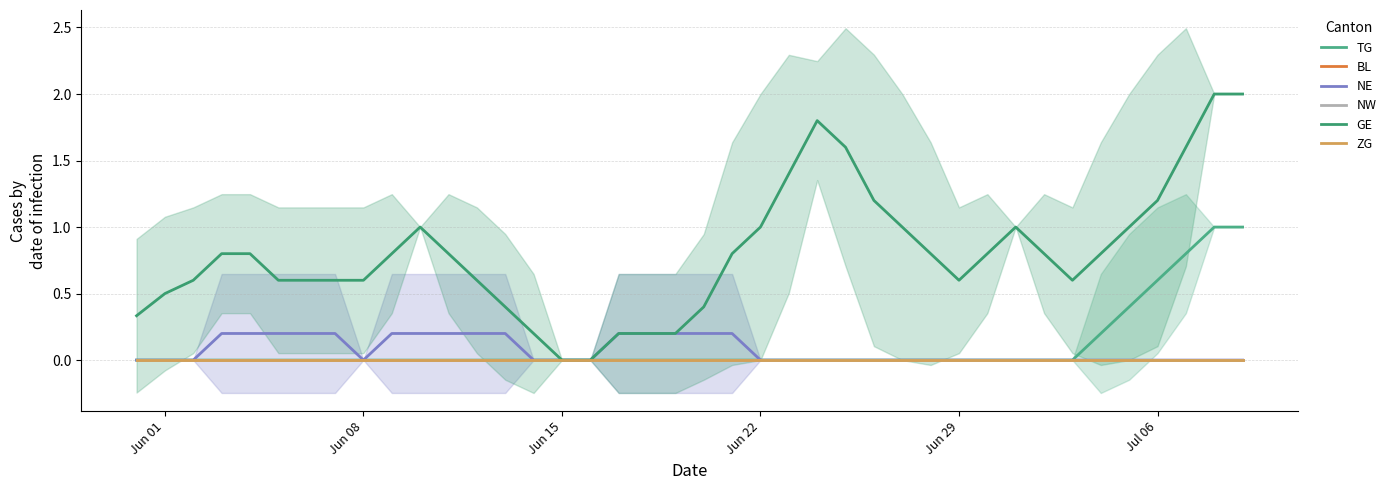

Reading left to right, extract all data points from this chart.

TG: 0.0	0.0	0.0	0.0	0.0	0.0	0.0	0.0	0.0	0.0	0.0	0.0	0.0	0.0	0.0	0.0	0.0	0.0	0.0	0.0	0.0	0.0	0.0	0.0	0.0	0.0	0.0	0.0	0.0	0.0	0.0	0.0	0.0	0.0	0.2	0.4	0.6	0.8	1.0	1.0
BL: 0.0	0.0	0.0	0.0	0.0	0.0	0.0	0.0	0.0	0.0	0.0	0.0	0.0	0.0	0.0	0.0	0.0	0.0	0.0	0.0	0.0	0.0	0.0	0.0	0.0	0.0	0.0	0.0	0.0	0.0	0.0	0.0	0.0	0.0	0.0	0.0	0.0	0.0	0.0	0.0
NE: 0.0	0.0	0.0	0.2	0.2	0.2	0.2	0.2	0.0	0.2	0.2	0.2	0.2	0.2	0.0	0.0	0.0	0.2	0.2	0.2	0.2	0.2	0.0	0.0	0.0	0.0	0.0	0.0	0.0	0.0	0.0	0.0	0.0	0.0	0.0	0.0	0.0	0.0	0.0	0.0
NW: 0.0	0.0	0.0	0.0	0.0	0.0	0.0	0.0	0.0	0.0	0.0	0.0	0.0	0.0	0.0	0.0	0.0	0.0	0.0	0.0	0.0	0.0	0.0	0.0	0.0	0.0	0.0	0.0	0.0	0.0	0.0	0.0	0.0	0.0	0.0	0.0	0.0	0.0	0.0	0.0
GE: 0.3	0.5	0.6	0.8	0.8	0.6	0.6	0.6	0.6	0.8	1.0	0.8	0.6	0.4	0.2	0.0	0.0	0.2	0.2	0.2	0.4	0.8	1.0	1.4	1.8	1.6	1.2	1.0	0.8	0.6	0.8	1.0	0.8	0.6	0.8	1.0	1.2	1.6	2.0	2.0
ZG: 0.0	0.0	0.0	0.0	0.0	0.0	0.0	0.0	0.0	0.0	0.0	0.0	0.0	0.0	0.0	0.0	0.0	0.0	0.0	0.0	0.0	0.0	0.0	0.0	0.0	0.0	0.0	0.0	0.0	0.0	0.0	0.0	0.0	0.0	0.0	0.0	0.0	0.0	0.0	0.0